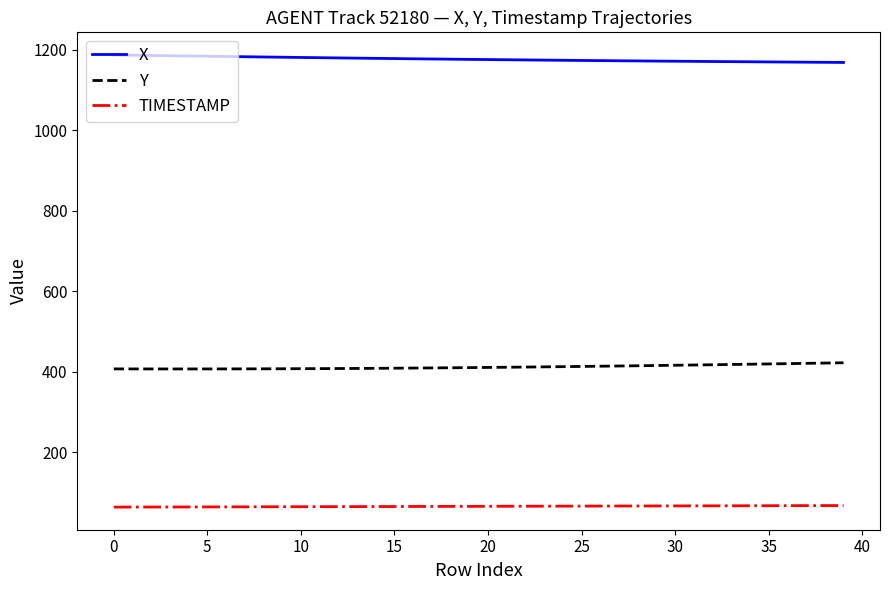

Does the chart display data point markers on the line(s)?

No